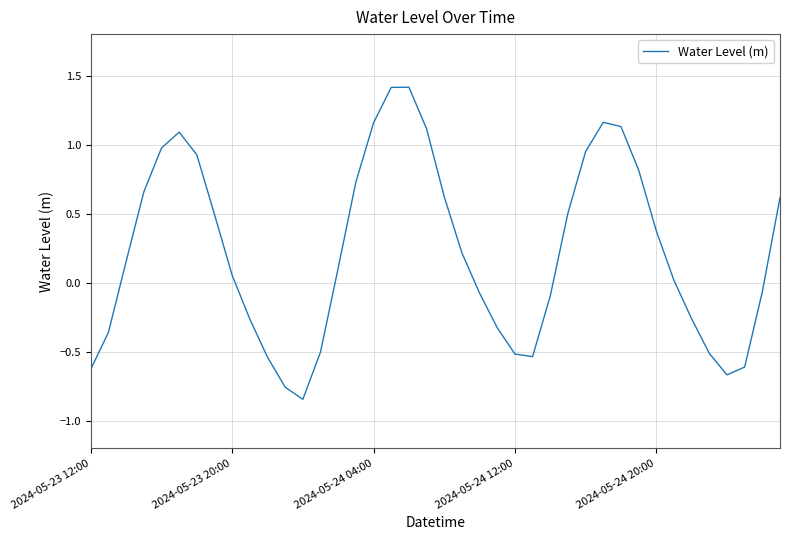

How many interior local peaks (higher than both neighbors) does the data have?

3